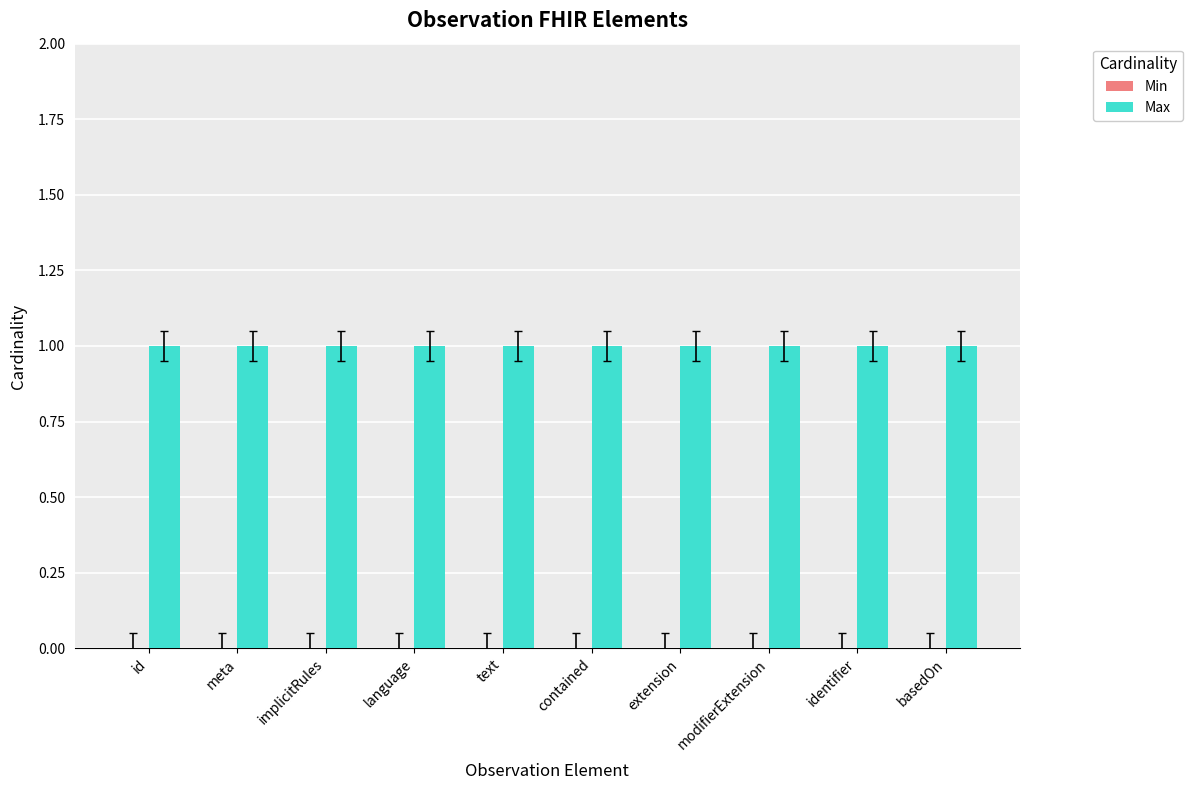

How many bars are there in each group?

2